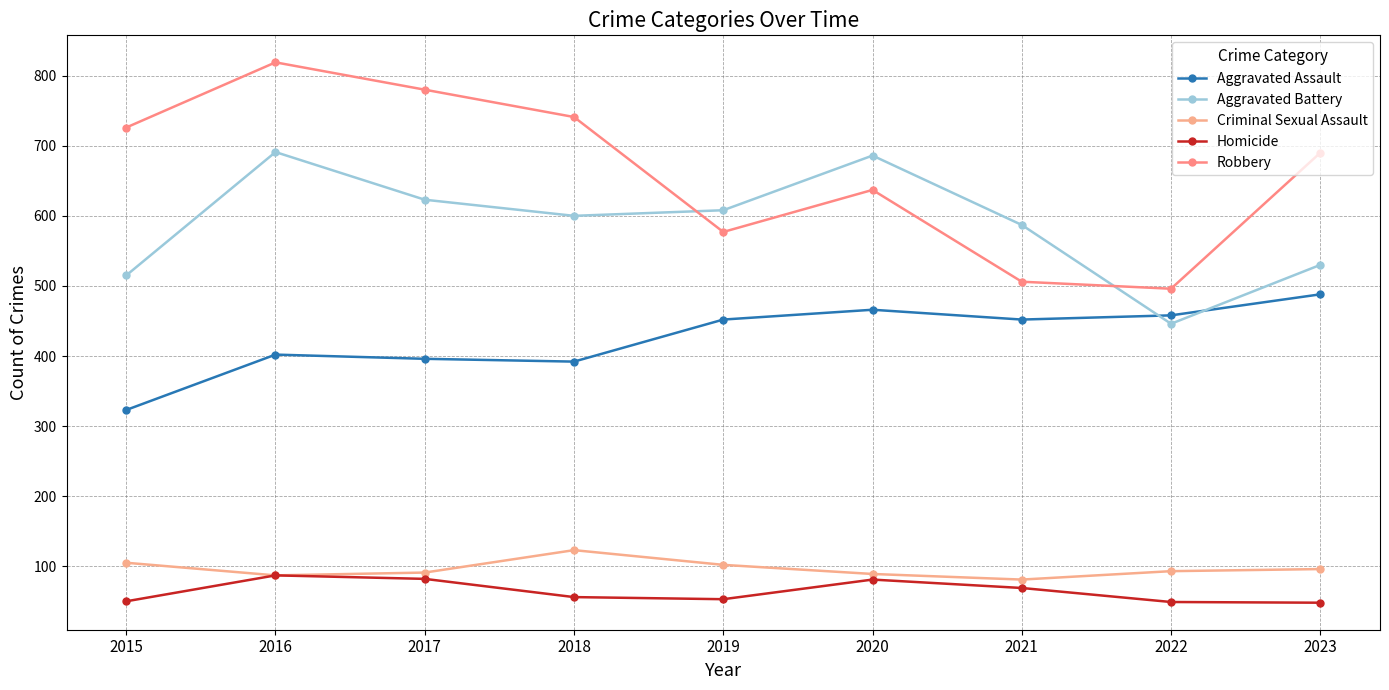

What is the average value of the Aggravated Assault series?

425